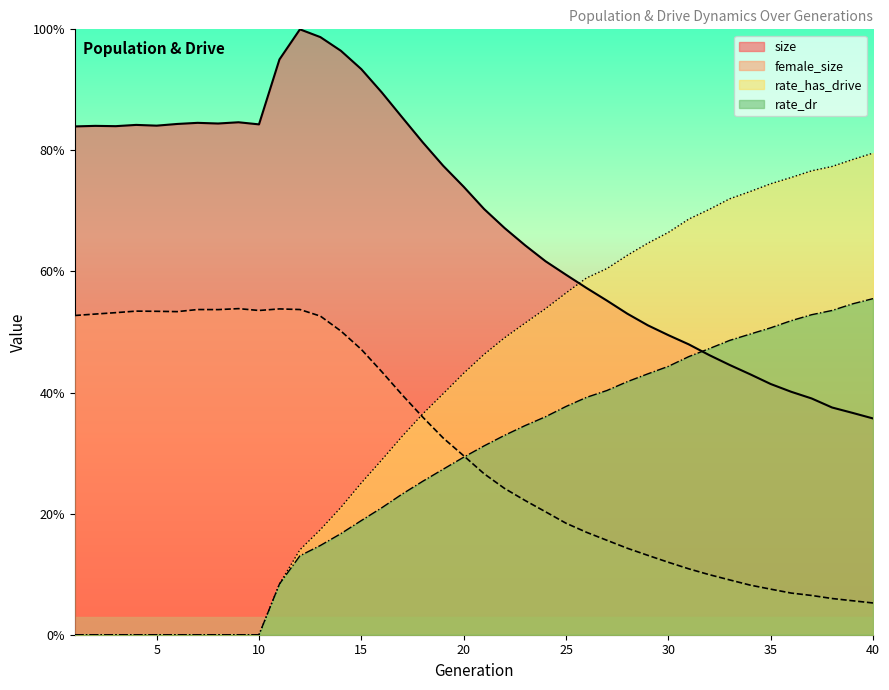

List the labels in order of rate_dr value, largest first.

40, 39, 38, 37, 36, 35, 34, 33, 32, 31, 30, 29, 28, 27, 26, 25, 24, 23, 22, 21, 20, 19, 18, 17, 16, 15, 14, 13, 12, 11, 1, 2, 3, 4, 5, 6, 7, 8, 9, 10